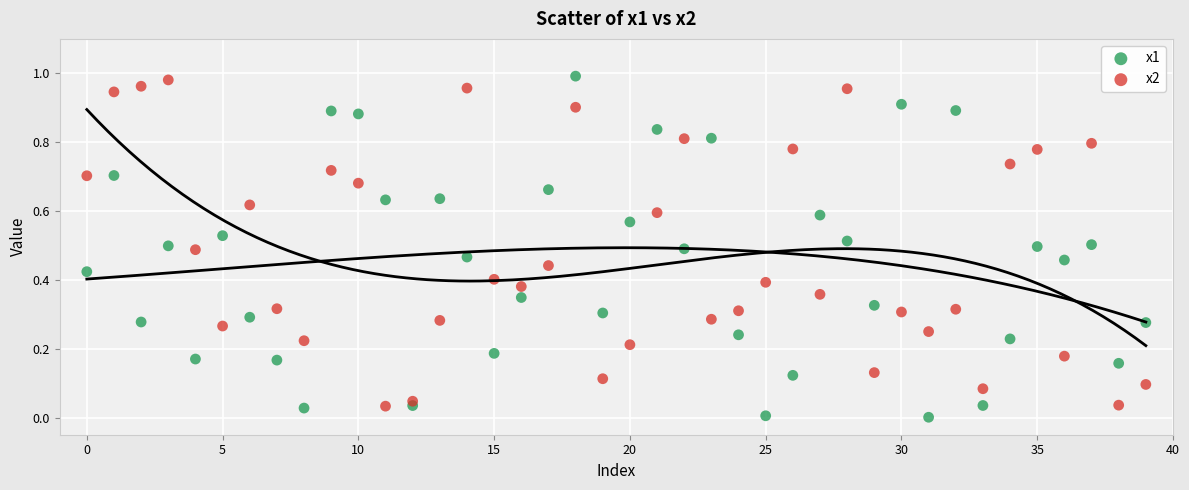

Which series reaches the minimum Y coordinate?

x1